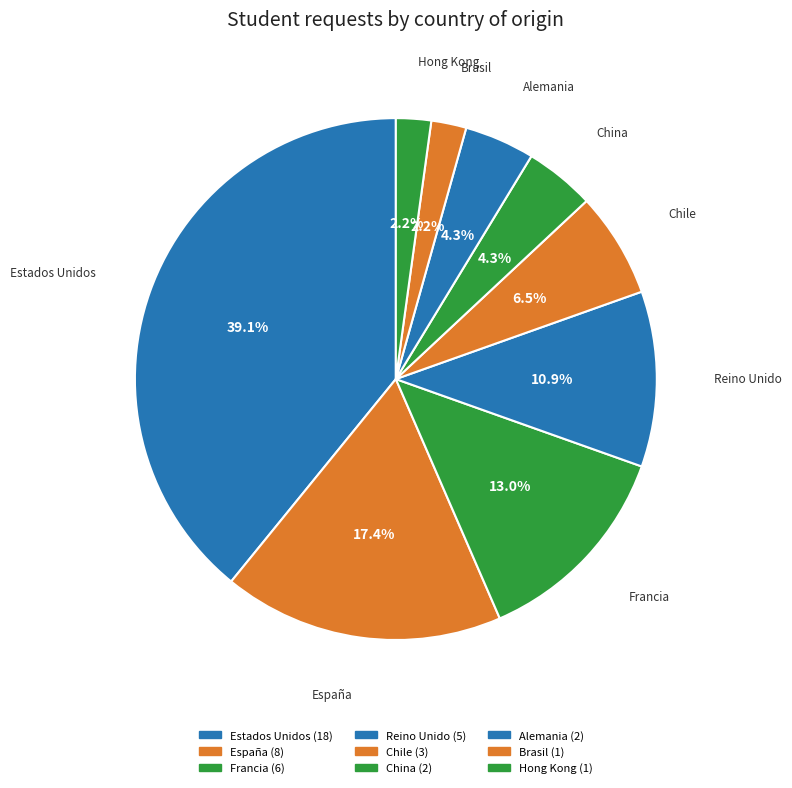

To the nearest percent, what portion does España represent?

17%